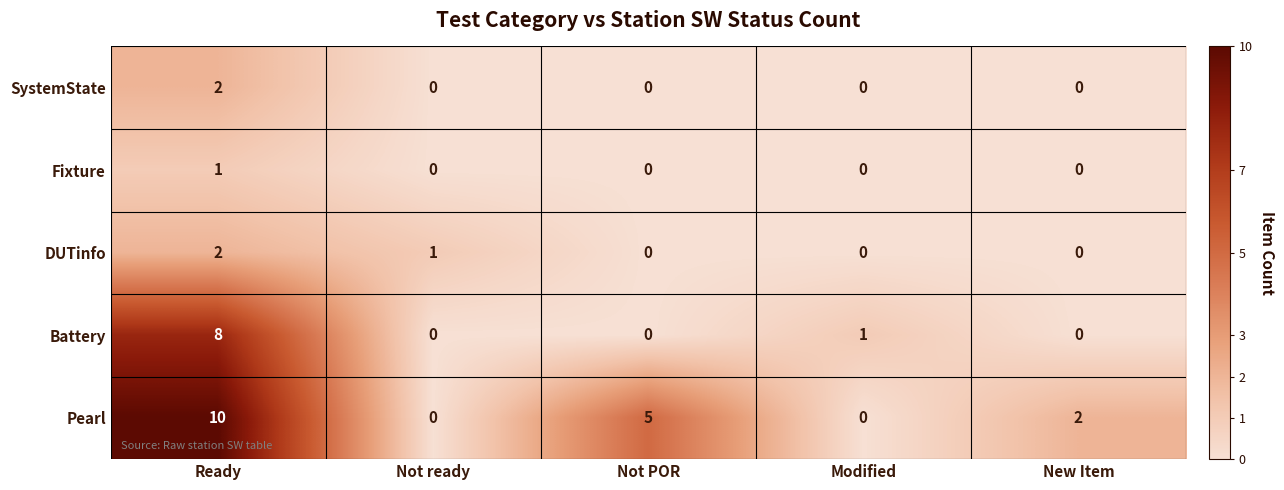

At which category is the sum across all series the highest?

Ready